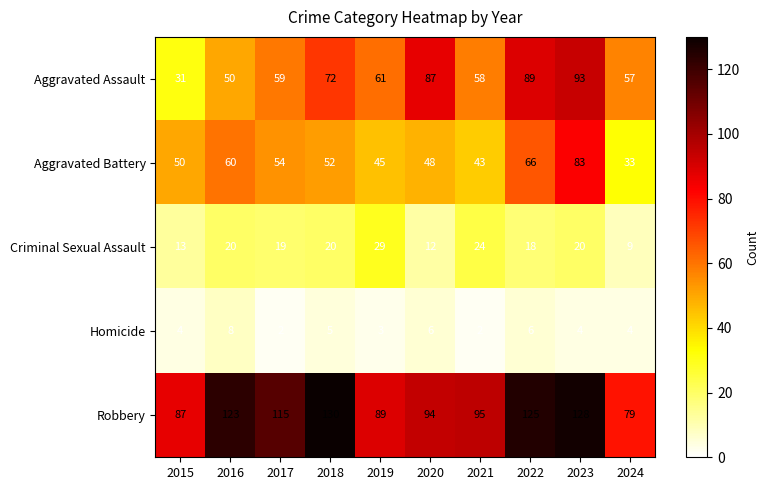

How many categories are shown in the chart?

10